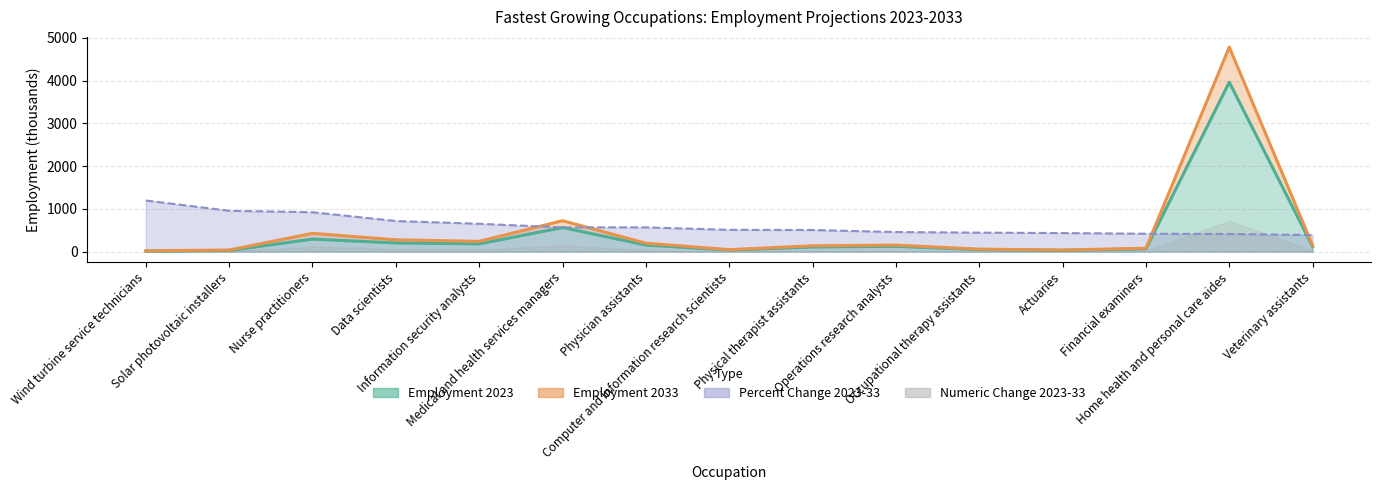

At which label does Percent Change 2023-33 first exceed 509?

Wind turbine service technicians